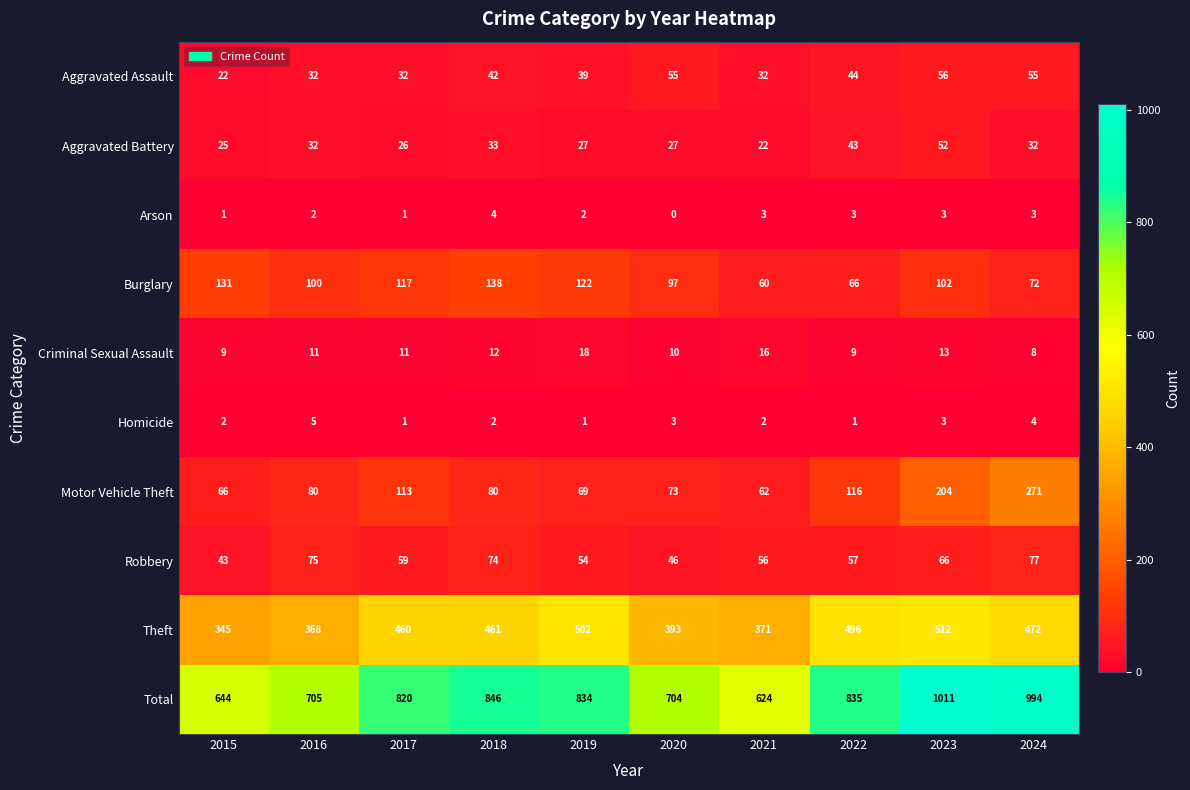

Rank the series by their maximum value, from highest to lowest.

Total, Theft, Motor Vehicle Theft, Burglary, Robbery, Aggravated Assault, Aggravated Battery, Criminal Sexual Assault, Homicide, Arson